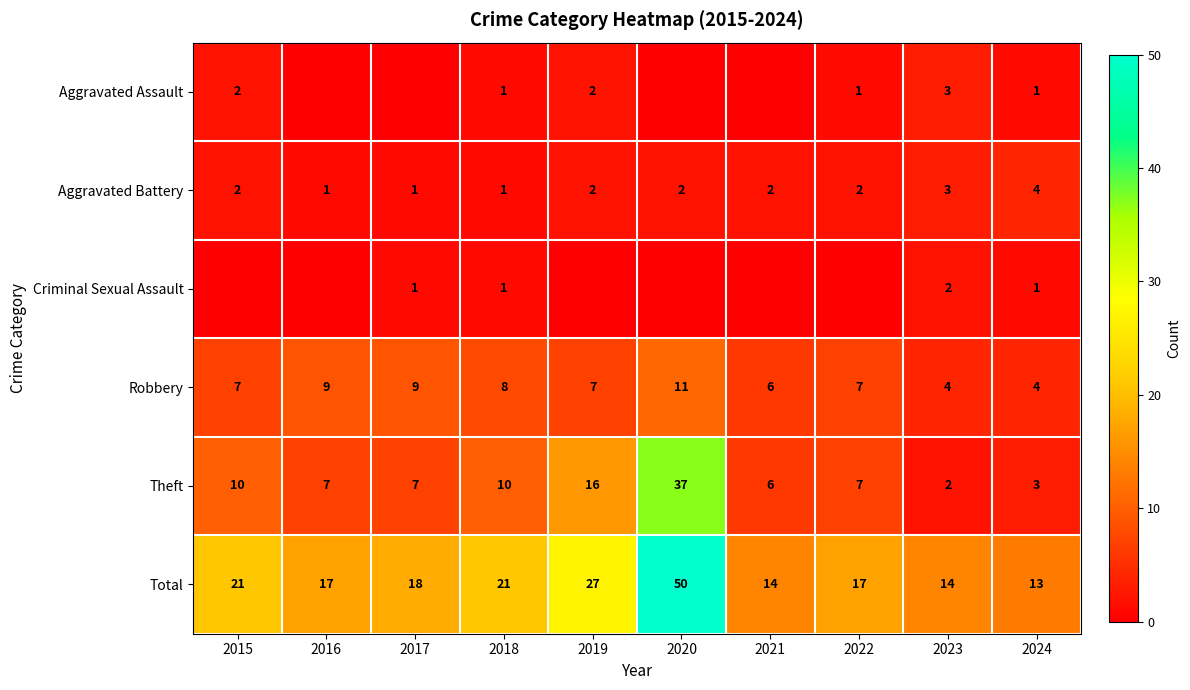

At which label is Total closest to 31?

2019